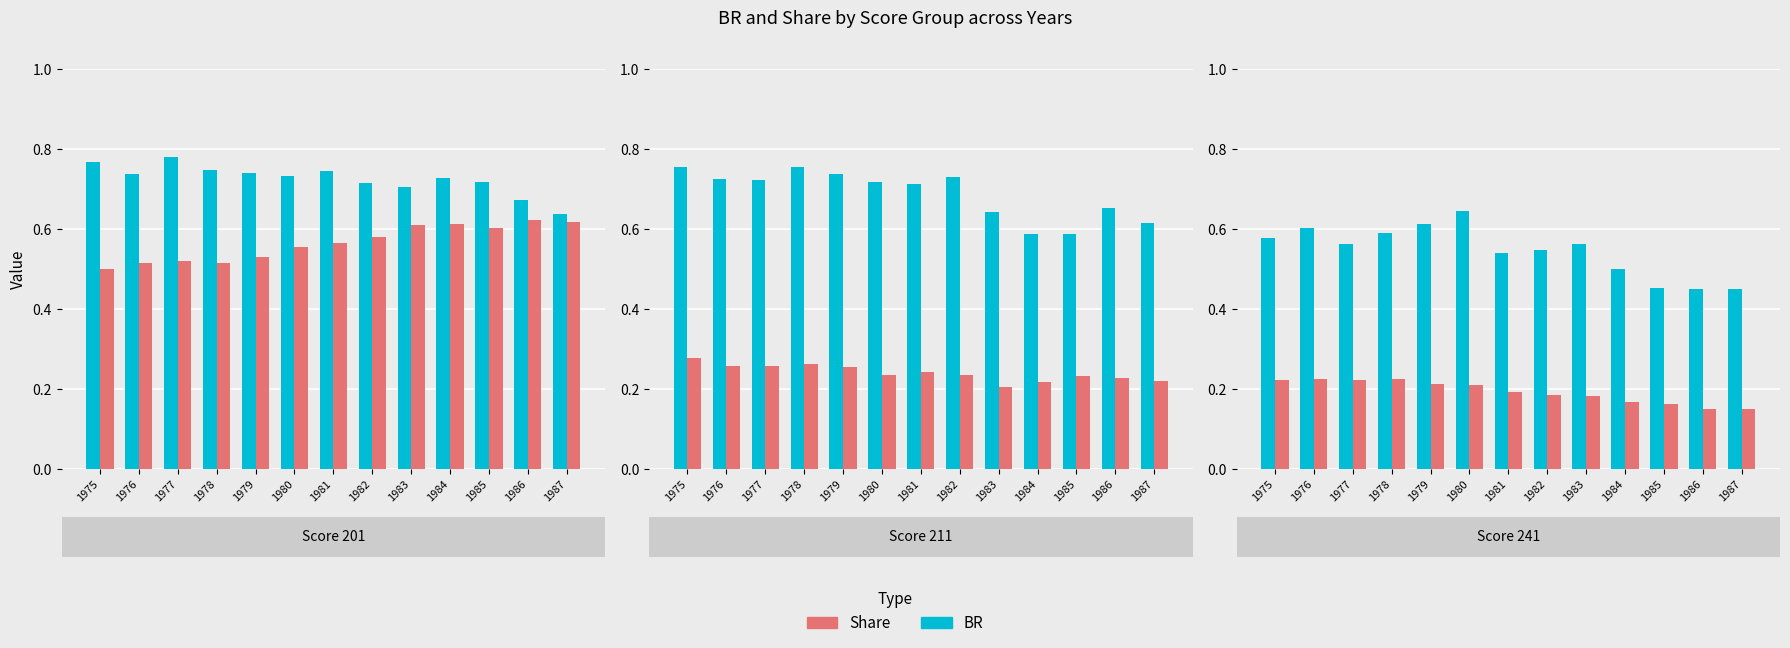

What is the difference between the highest and lowest values at 1983?

0.4